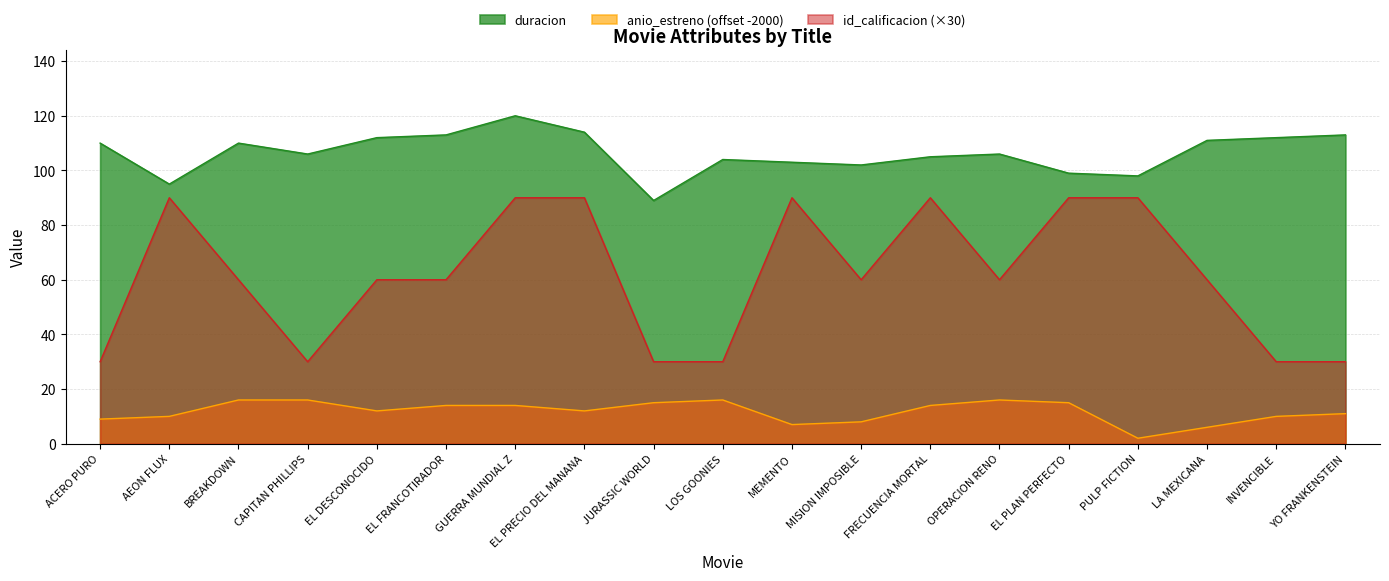

True or false: duracion has more than 0 points higher than both neighbors.

True